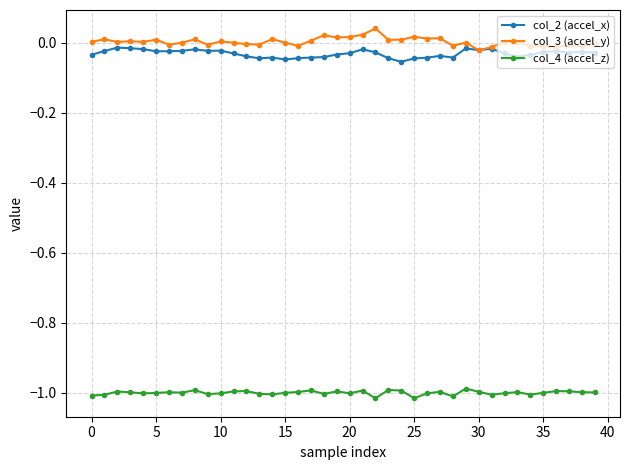

True or false: col_2 (accel_x) has more than 2 interior local peaks.

True